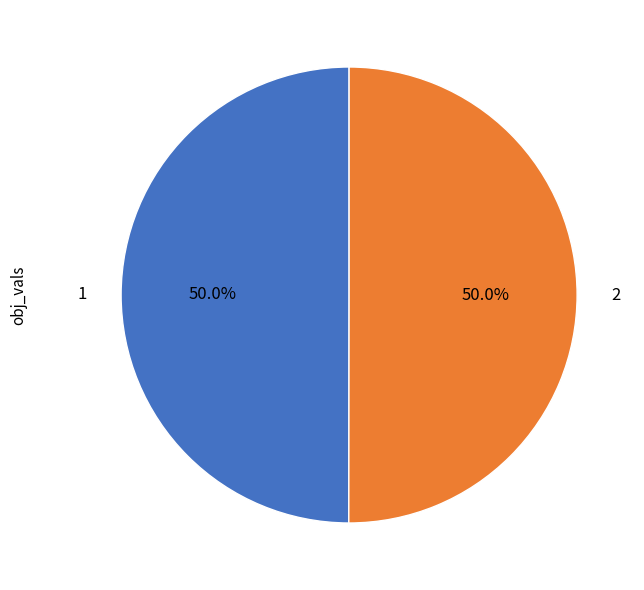

What portion of the pie excludes 1?

50.0%